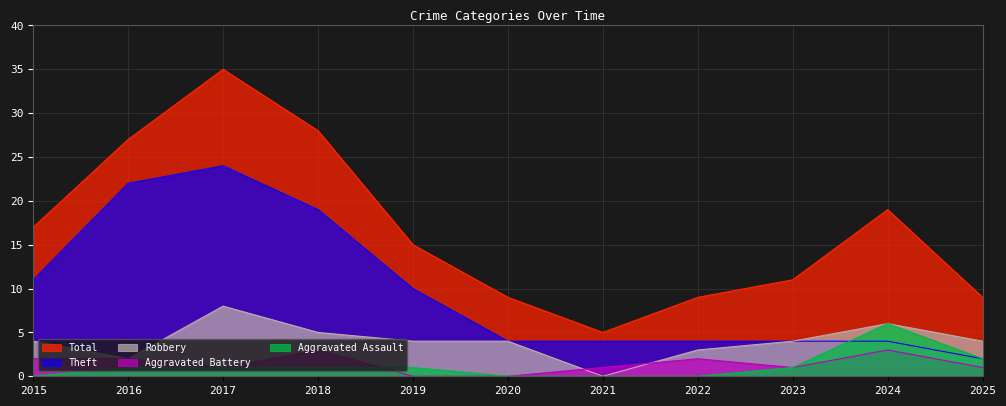

What is the average value of the Total series?

17